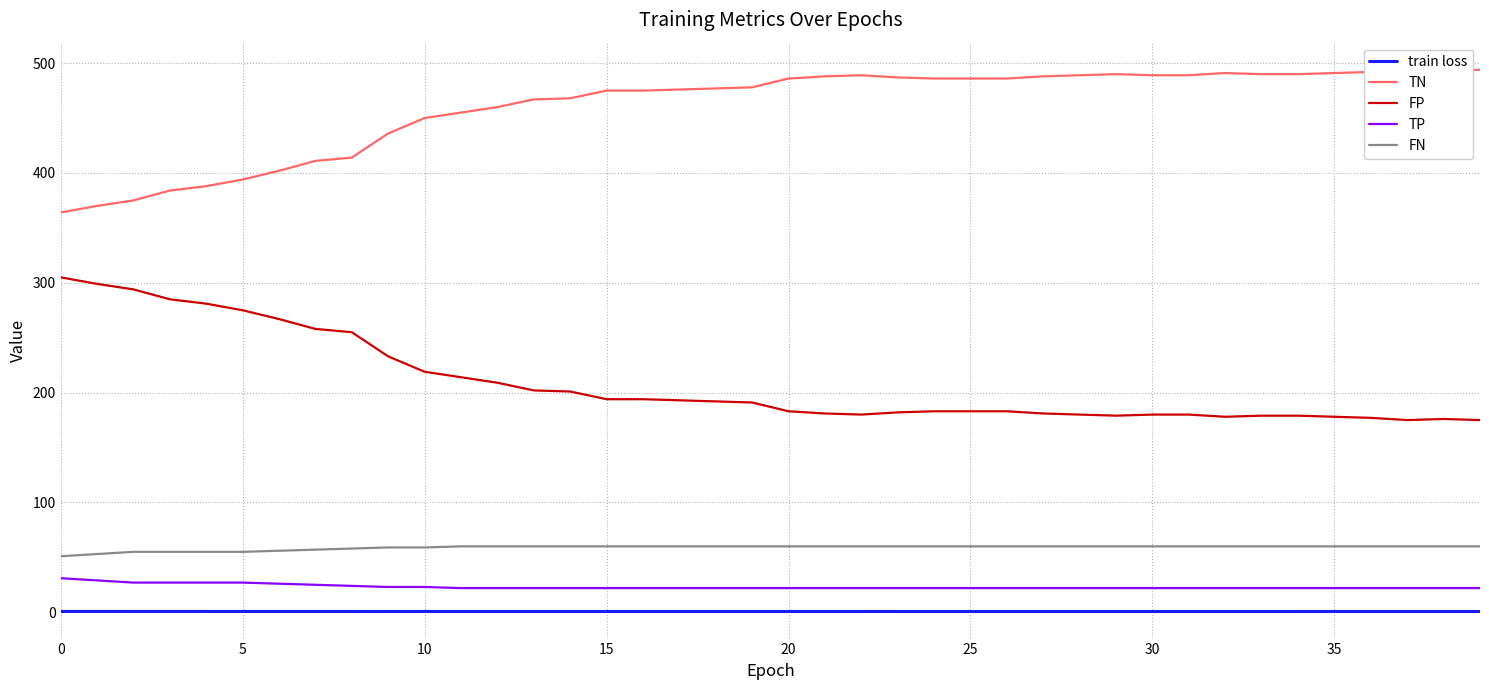

What is the smallest value displayed?

0.7